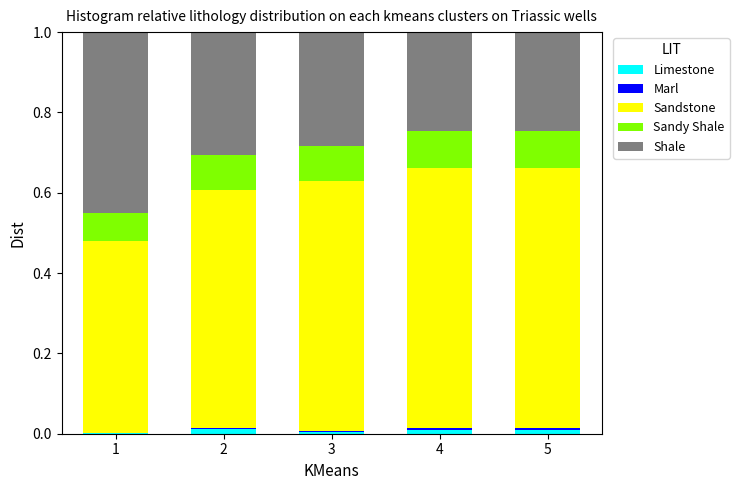

The value of Limestone at 1 is 0.0. True or false?

True